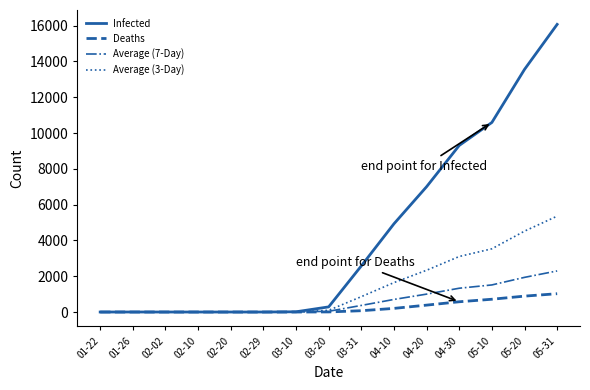

What is the difference between the second highest and minimum values in the Average (3-Day) series?

4518